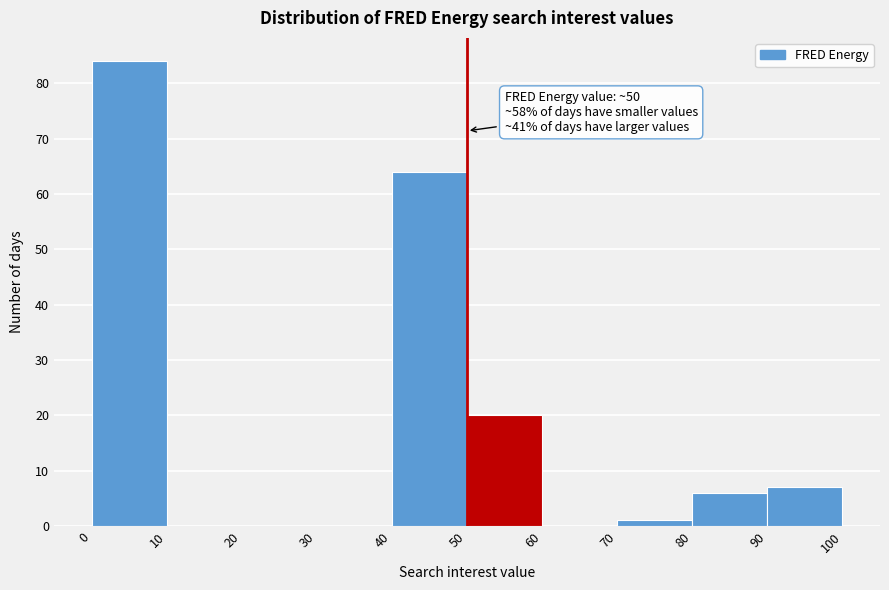

Which range on the x-axis has the tallest bar?

0 to 10